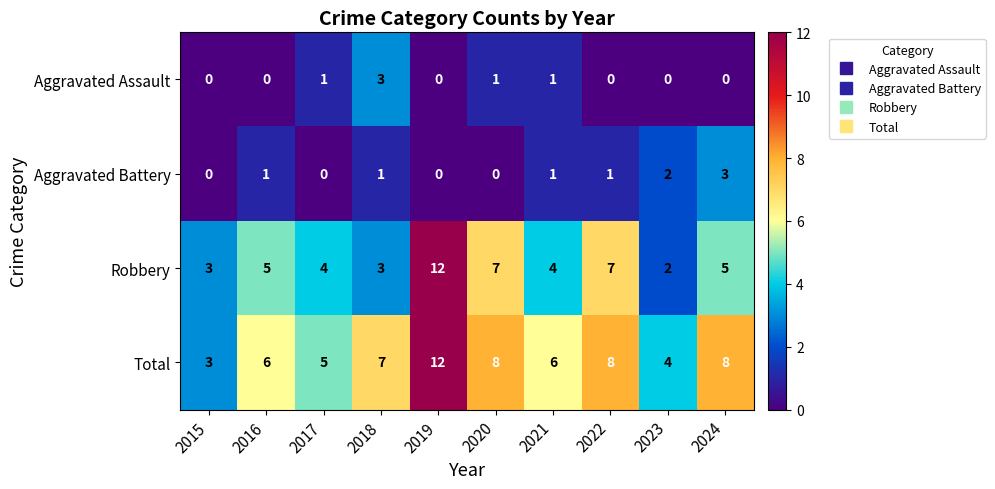

The Aggravated Assault series shows 2 at 2015. True or false?

False